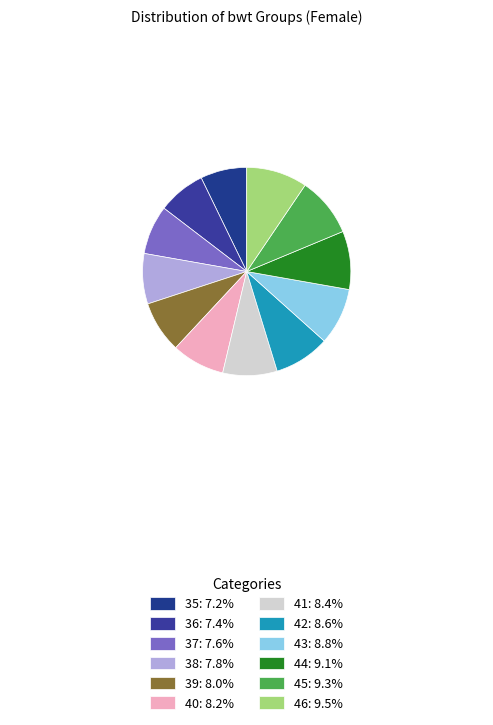

Combined, do 38 and 44 account for over 50%?

No